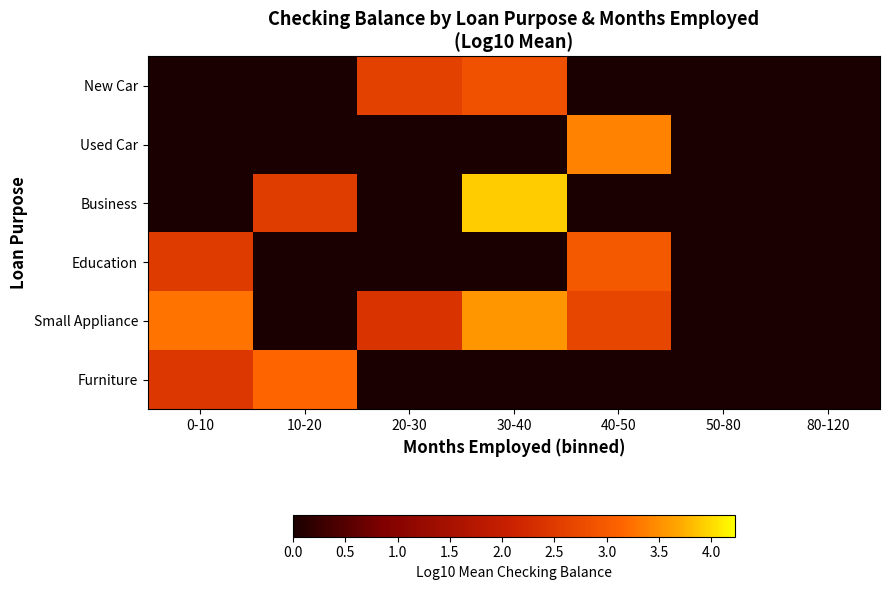

What is the difference between the highest and lowest values at 40-50?

3.4